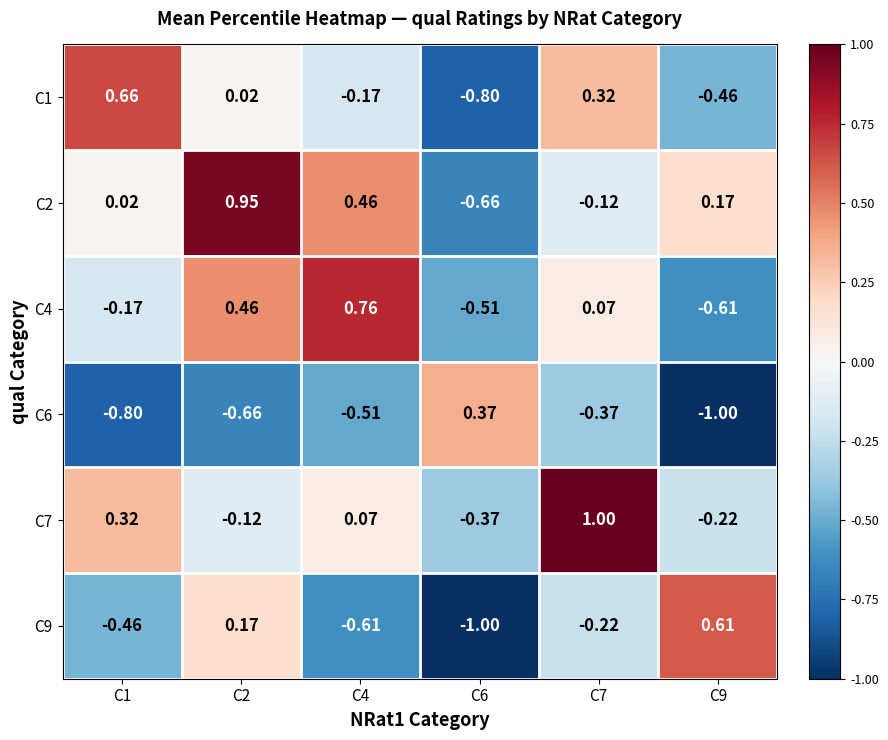

How many data points in C9 are less than 0?

4